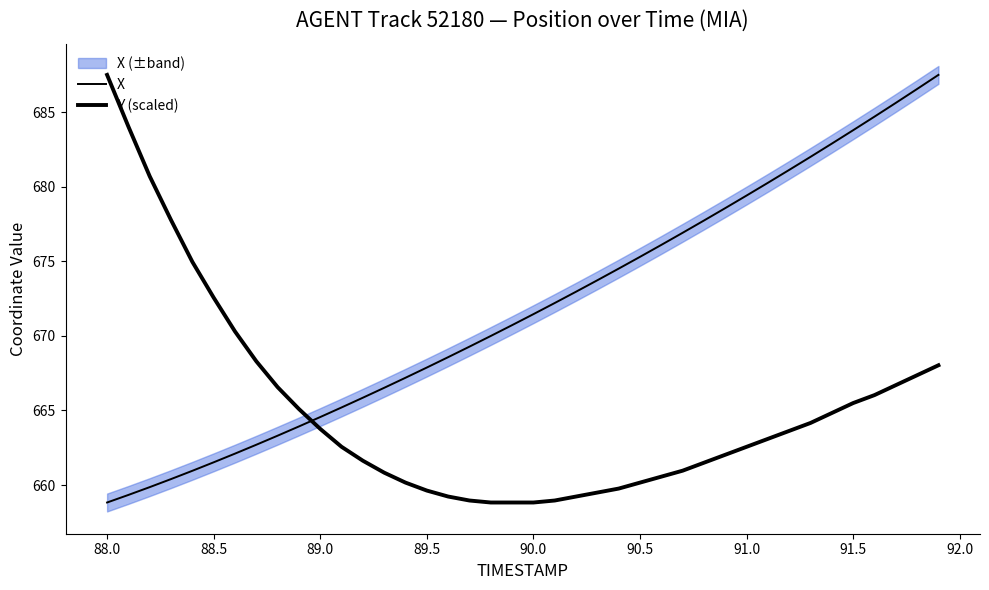

True or false: X has a value of 419.8 at 11.

False